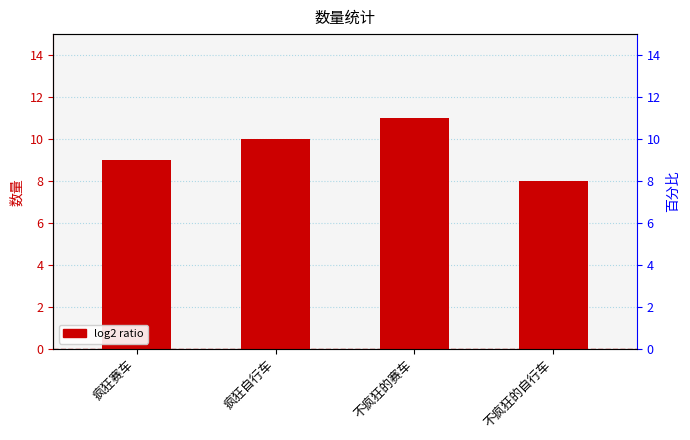

Which has a higher value, 疯狂赛车 or 不疯狂的自行车?

疯狂赛车